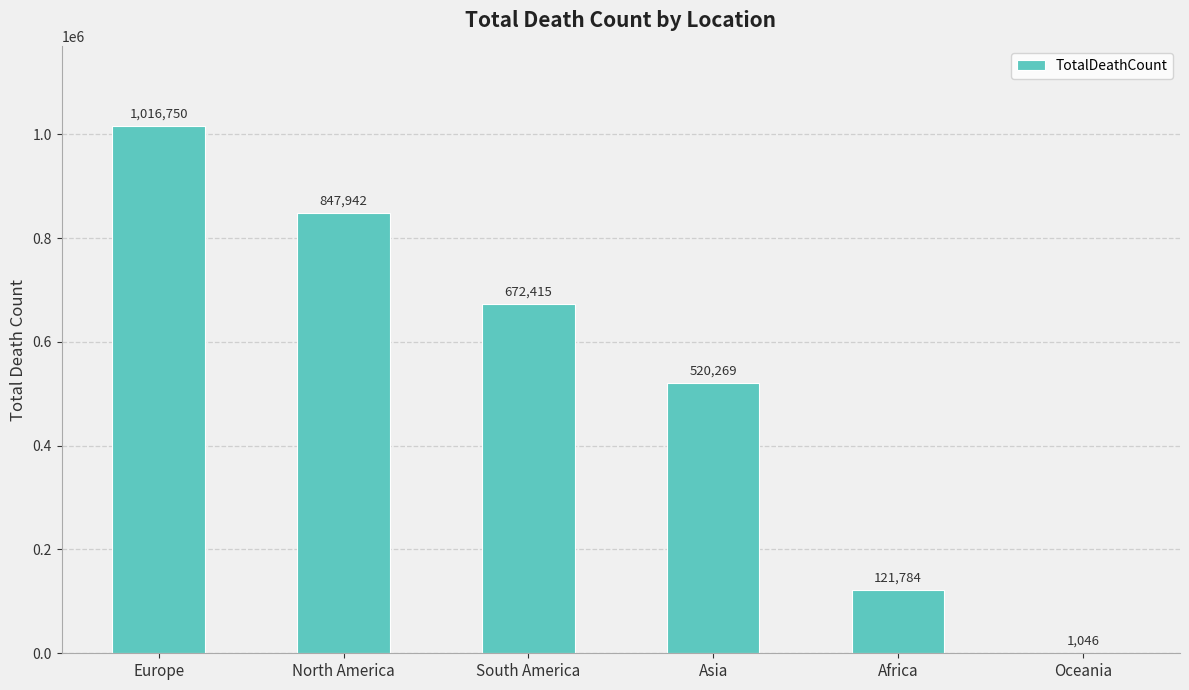

Count the values in the range 121784 to 847942.

4